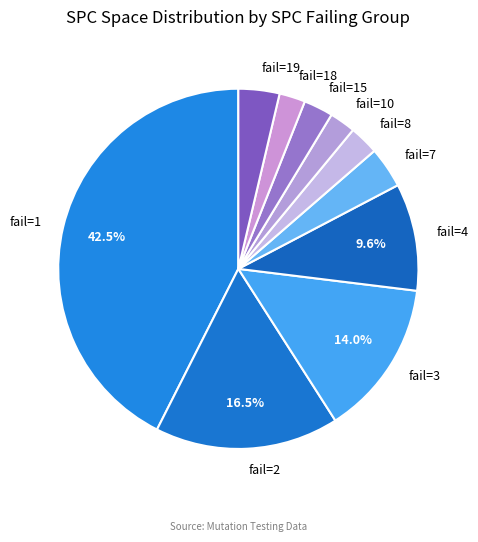

Do fail=3 and fail=7 together represent more than half of the pie?

No